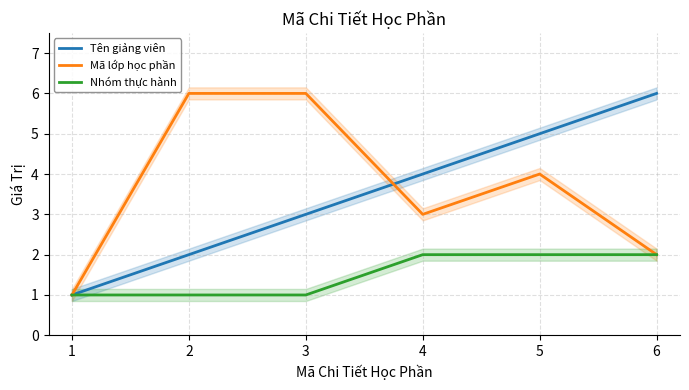

True or false: Mã lớp học phần and Nhóm thực hành intersect in this chart.

False